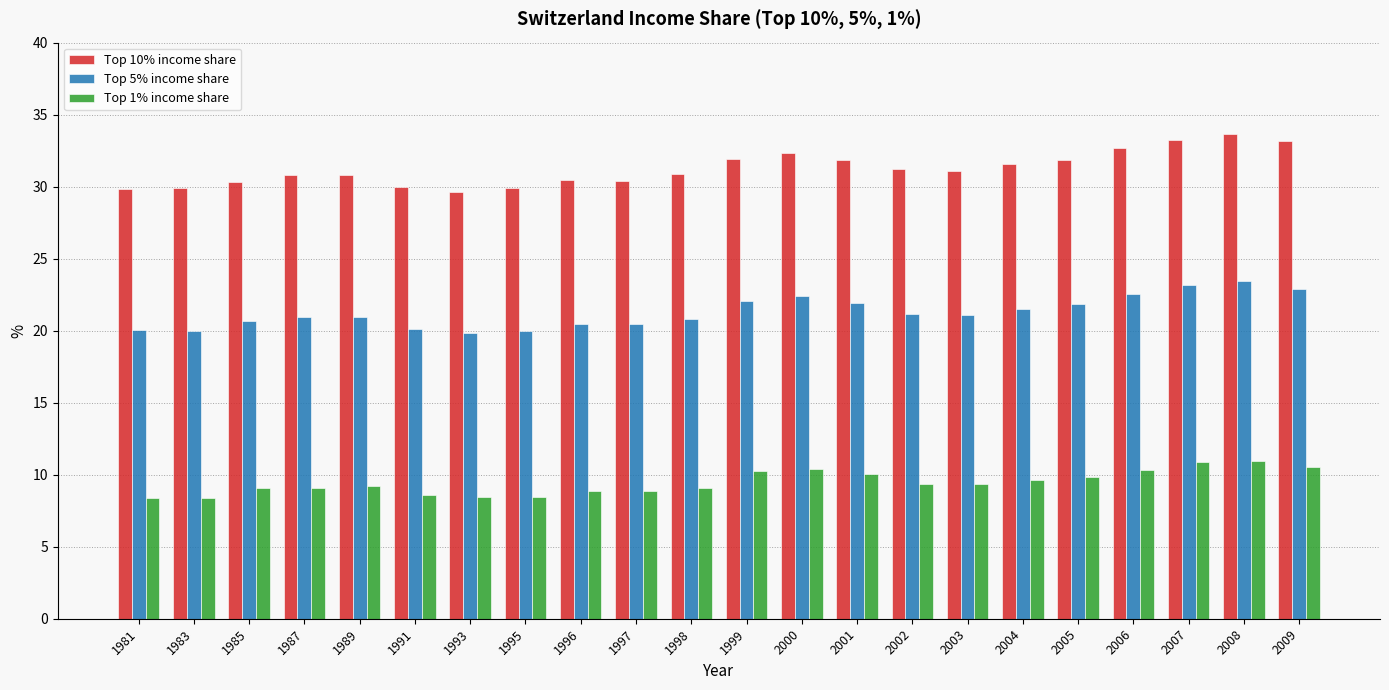

What is the difference between the maximum and minimum values in the Top 10% income share series?

4.0